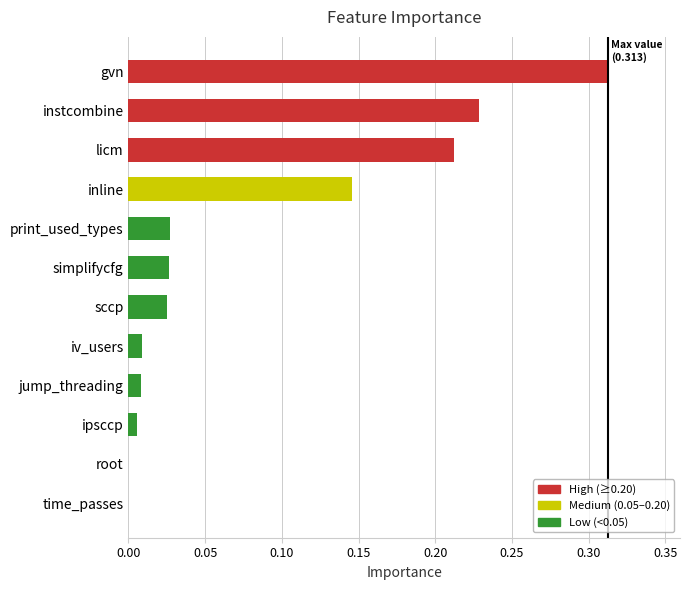

Which label corresponds to the largest value in the chart?

gvn